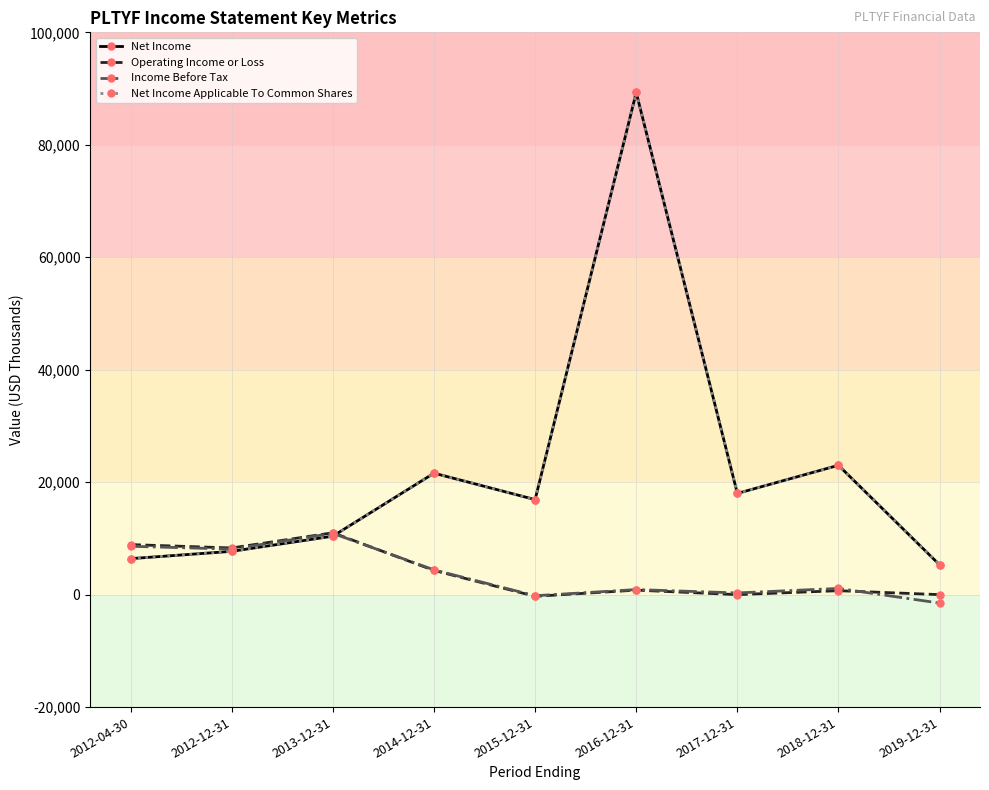

Rank the series by their maximum value, from highest to lowest.

Net Income, Net Income Applicable To Common Shares, Operating Income or Loss, Income Before Tax